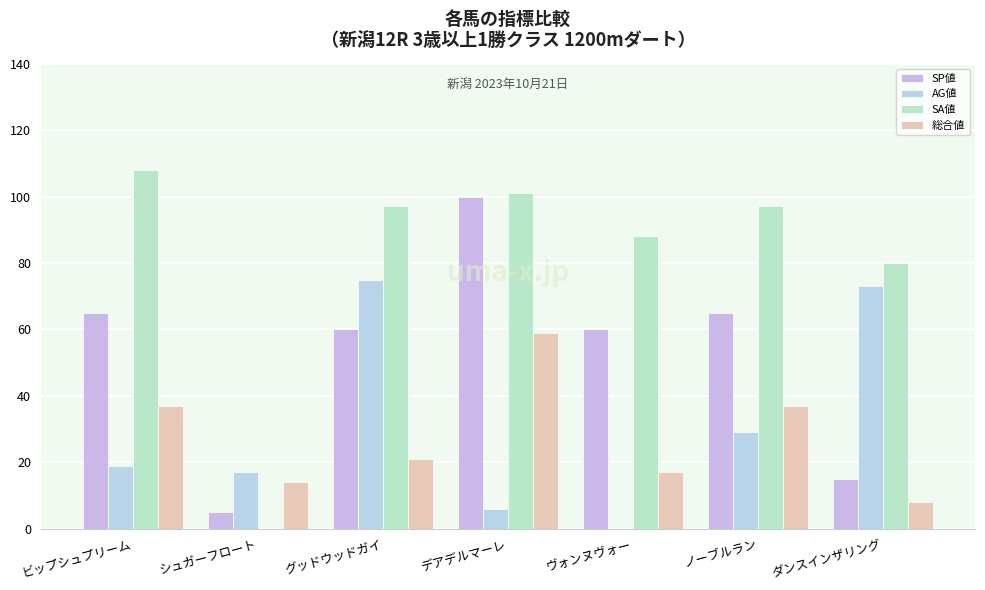

What is the difference between the highest and lowest values at ビップシュプリーム?

89